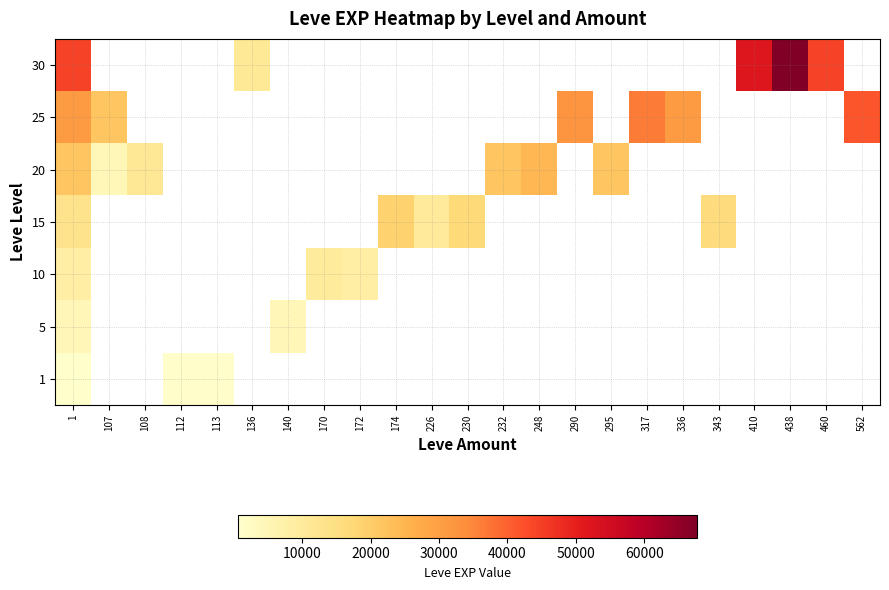

Is the value of 1 at 107 greater than the value of 20 at 140?

No